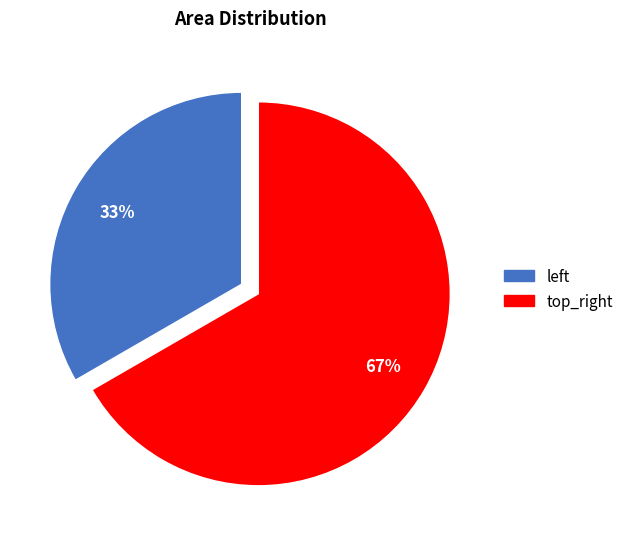

How many slices are in this pie chart?

2